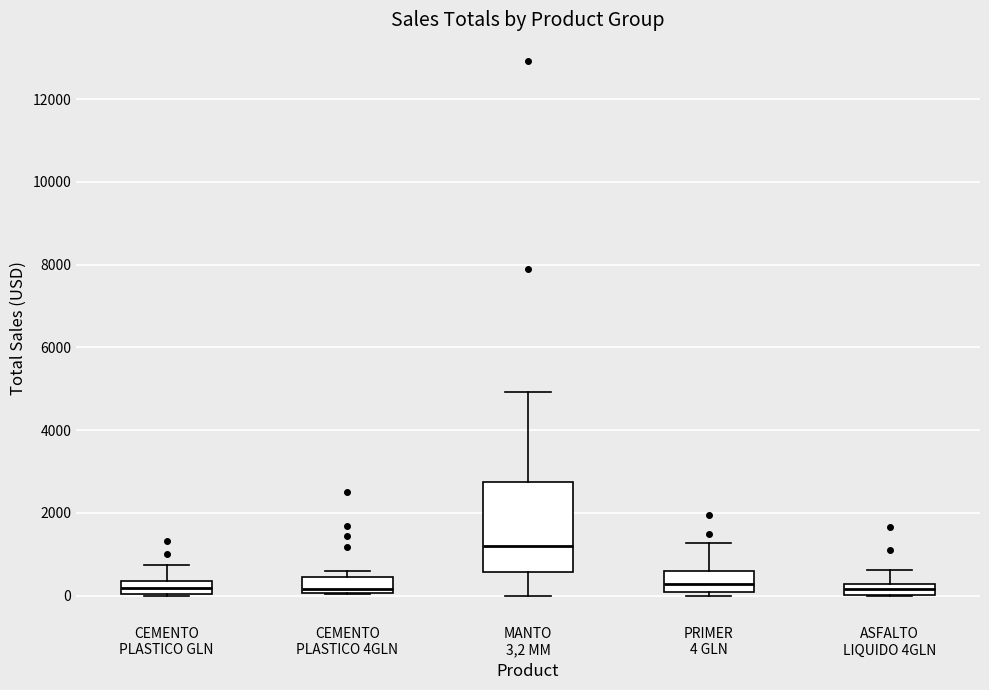

Comparing the boxes themselves (not the whiskers), which one is the tallest?

MANTO 3,2 MM